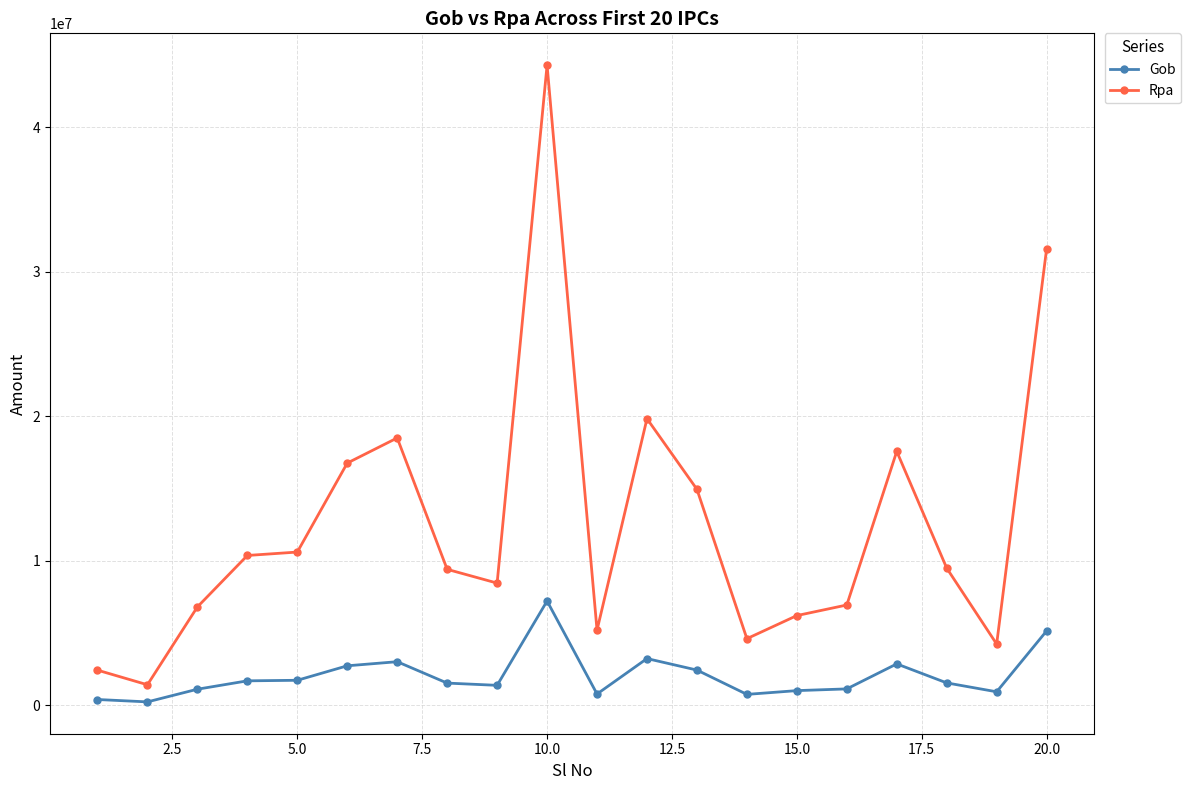

List the series in order of their peak value, highest first.

Rpa, Gob